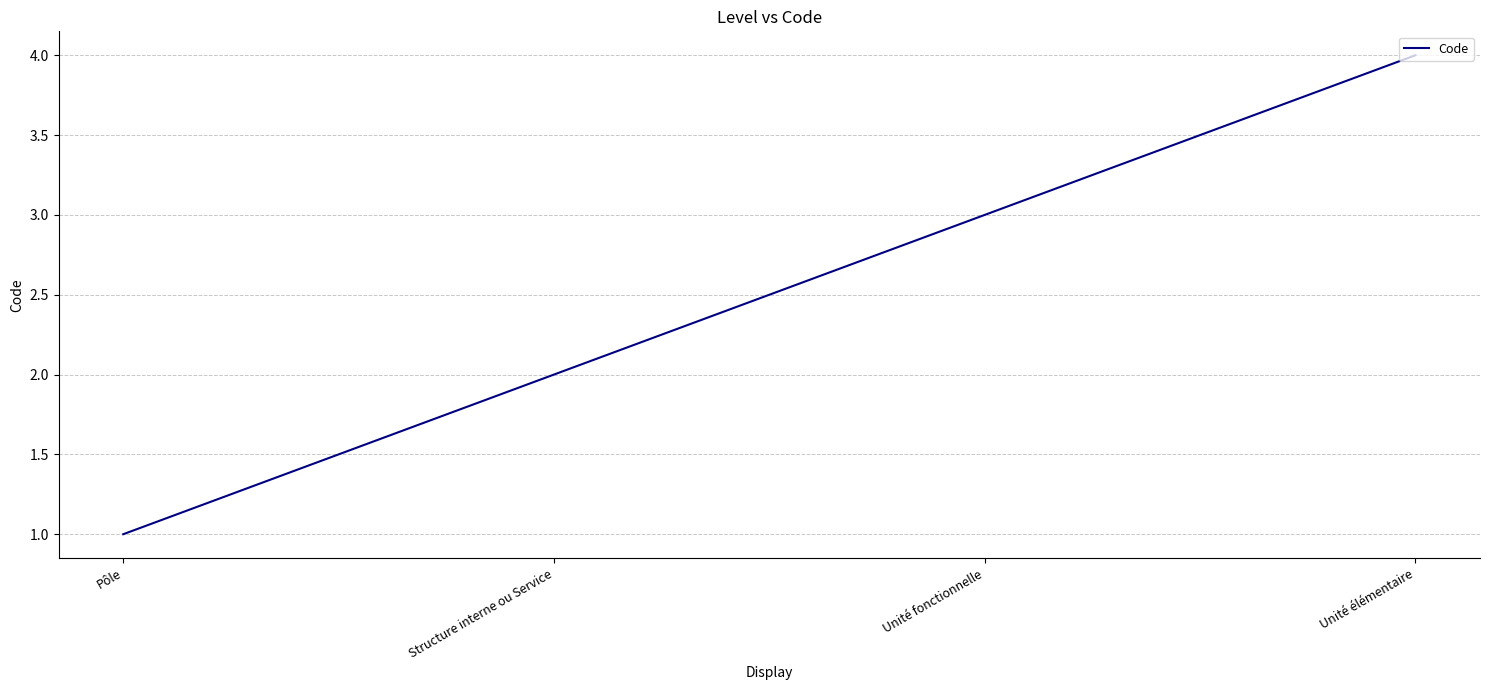

True or false: there are more than 2 points higher than both neighbors.

False